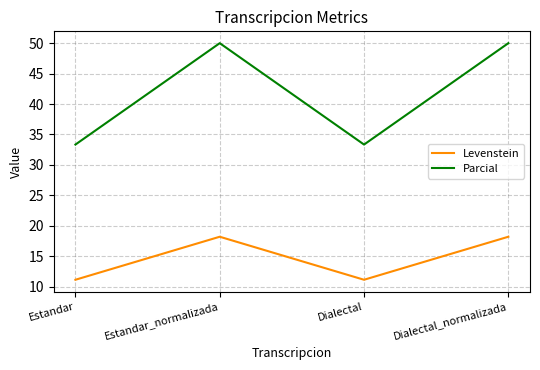

Which series has the widest spread of values?

Parcial